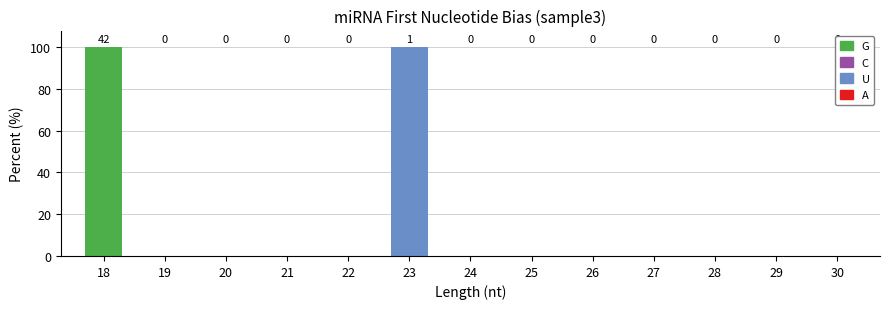

Reading right to left, list the values for the G series.

30=0	29=0	28=0	27=0	26=0	25=0	24=0	23=0	22=0	21=0	20=0	19=0	18=100